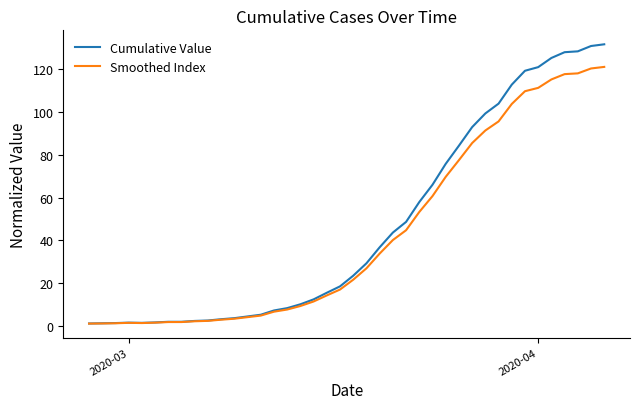

What is the highest value of the Cumulative Value series?

131.8